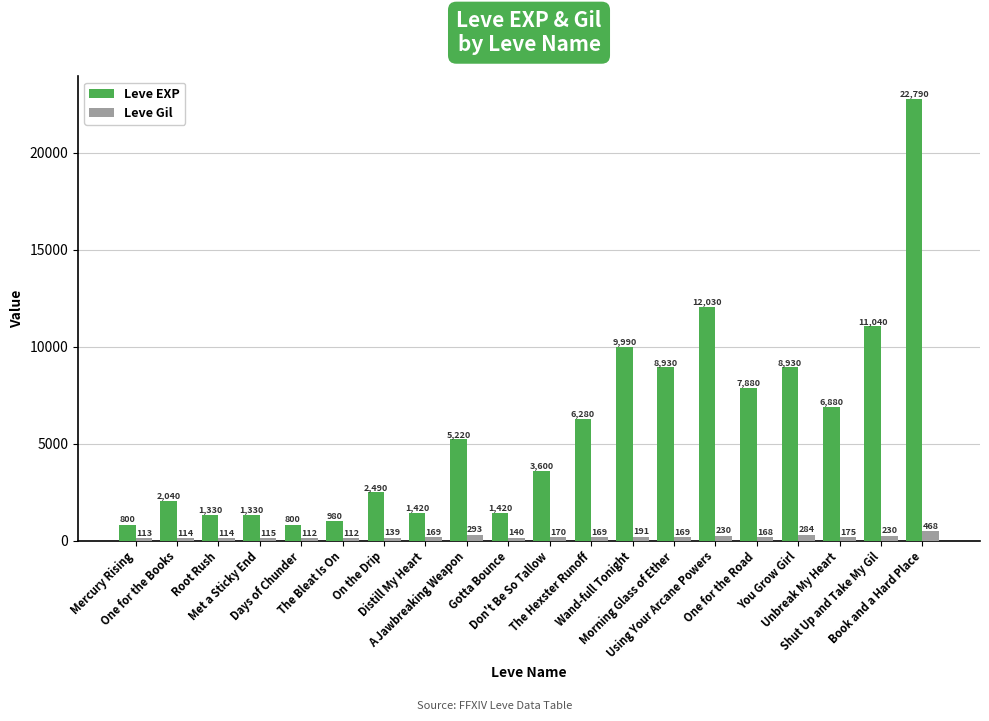

What is the difference between the Leve EXP values at Don't Be So Tallow and One for the Books?

1560